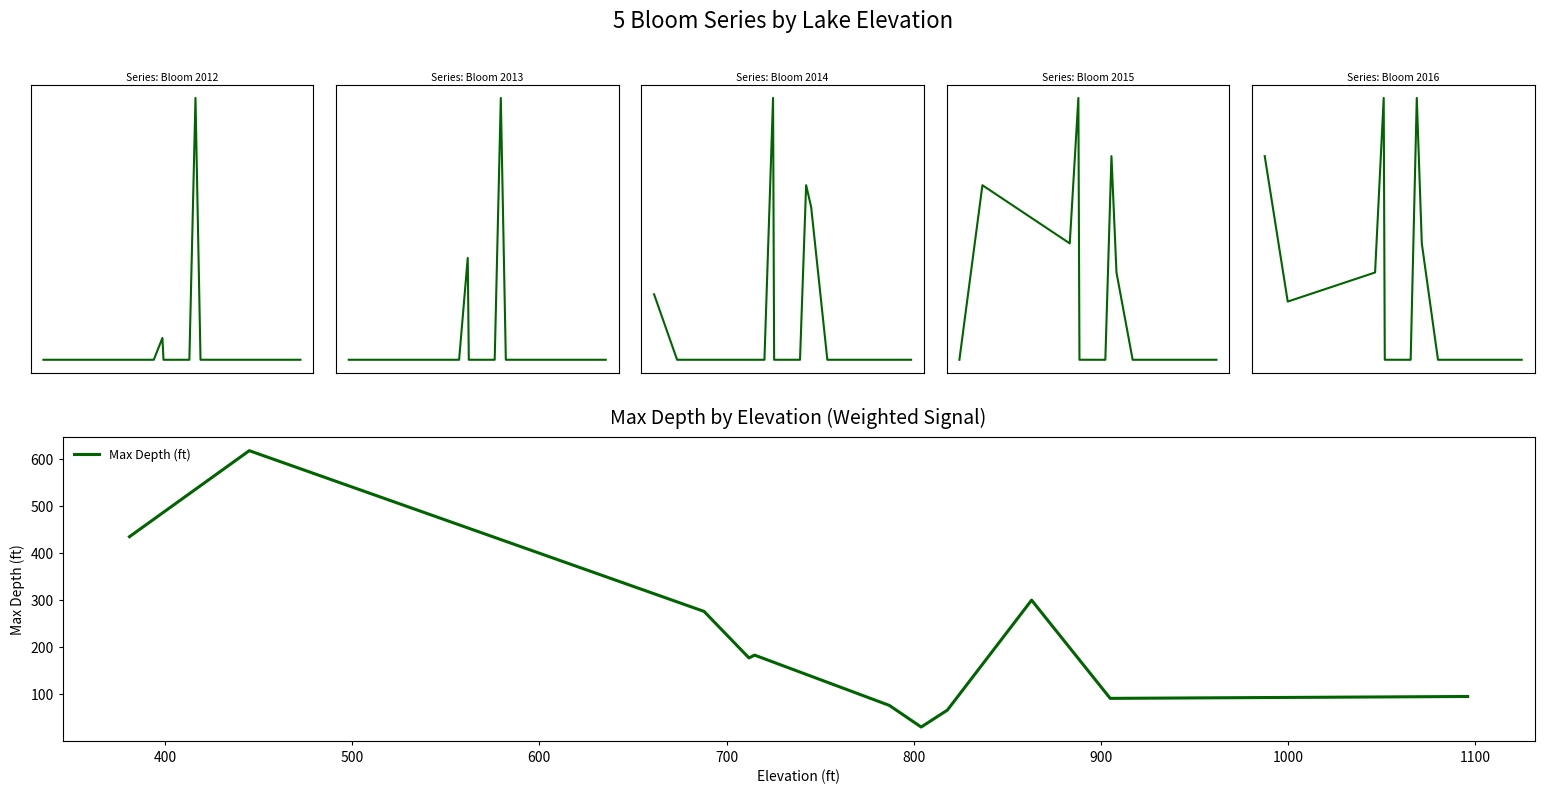

List the series in order of their peak value, lowest first.

Bloom 2015 (wks), Bloom 2016 (wks), Bloom 2012 (wks), Bloom 2014 (wks), Bloom 2013 (wks), Max Depth (ft)